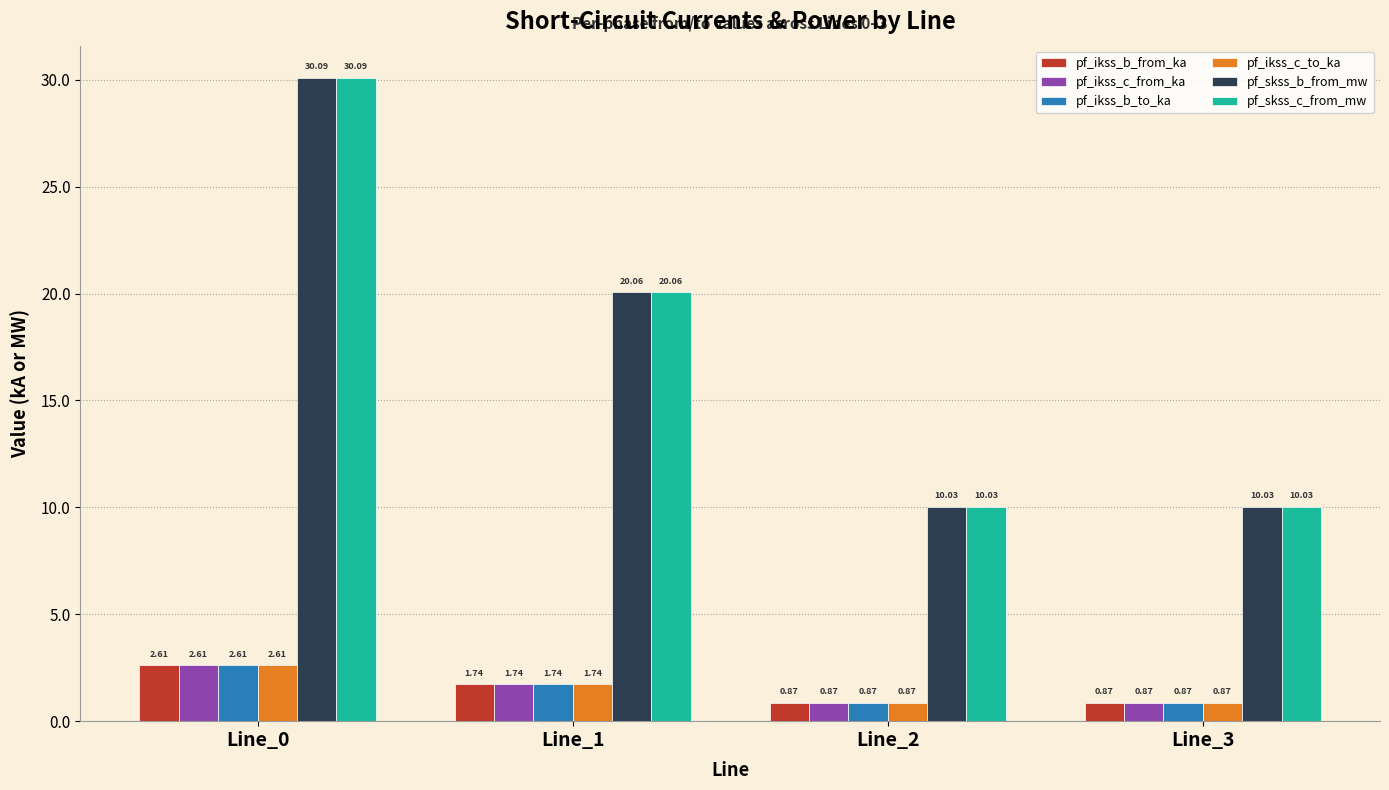

What is the total value across all series at Line_0?

70.6